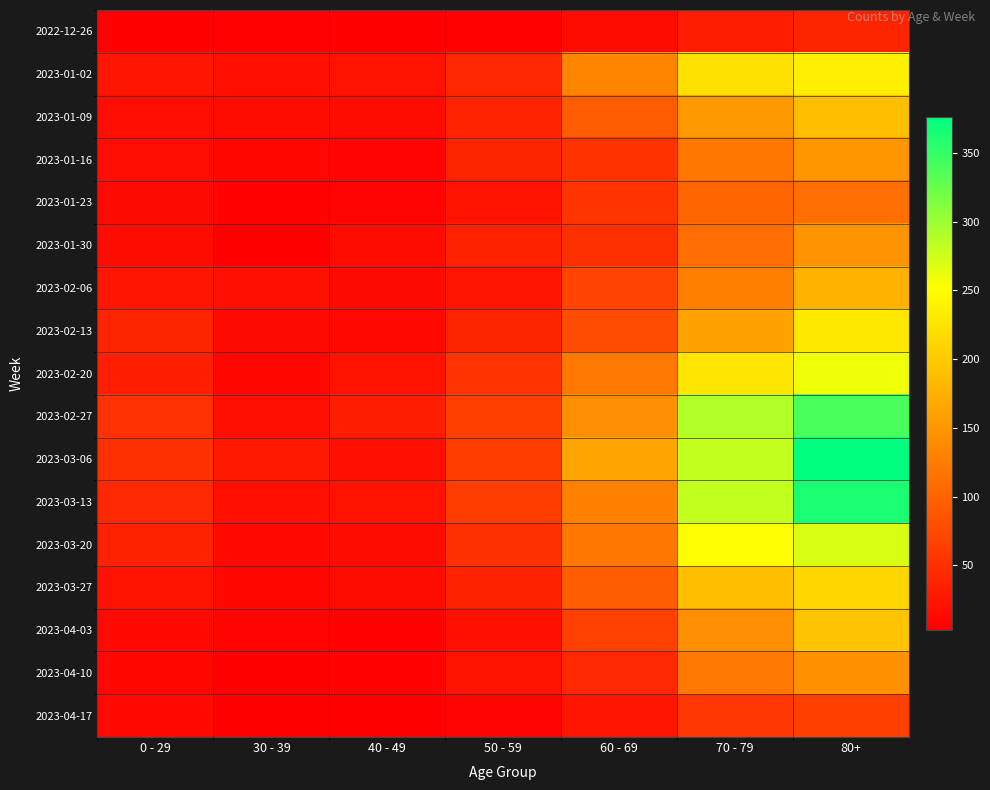

Reading left to right, extract all data points from this chart.

2022-12-26: 0 - 29=4	30 - 39=5	40 - 49=4	50 - 59=5	60 - 69=16	70 - 79=32	80+=38
2023-01-02: 0 - 29=25	30 - 39=18	40 - 49=21	50 - 59=41	60 - 69=134	70 - 79=223	80+=237
2023-01-09: 0 - 29=17	30 - 39=15	40 - 49=16	50 - 59=37	60 - 69=93	70 - 79=152	80+=189
2023-01-16: 0 - 29=17	30 - 39=11	40 - 49=8	50 - 59=38	60 - 69=53	70 - 79=119	80+=149
2023-01-23: 0 - 29=14	30 - 39=6	40 - 49=8	50 - 59=21	60 - 69=54	70 - 79=102	80+=111
2023-01-30: 0 - 29=16	30 - 39=4	40 - 49=15	50 - 59=36	60 - 69=50	70 - 79=110	80+=147
2023-02-06: 0 - 29=25	30 - 39=20	40 - 49=14	50 - 59=24	60 - 69=69	70 - 79=127	80+=175
2023-02-13: 0 - 29=38	30 - 39=14	40 - 49=13	50 - 59=38	60 - 69=78	70 - 79=161	80+=229
2023-02-20: 0 - 29=34	30 - 39=10	40 - 49=22	50 - 59=54	60 - 69=121	70 - 79=227	80+=259
2023-02-27: 0 - 29=52	30 - 39=18	40 - 49=35	50 - 59=65	60 - 69=142	70 - 79=289	80+=341
2023-03-06: 0 - 29=51	30 - 39=27	40 - 49=19	50 - 59=64	60 - 69=164	70 - 79=281	80+=376
2023-03-13: 0 - 29=43	30 - 39=18	40 - 49=23	50 - 59=64	60 - 69=129	70 - 79=281	80+=362
2023-03-20: 0 - 29=36	30 - 39=13	40 - 49=15	50 - 59=50	60 - 69=119	70 - 79=250	80+=270
2023-03-27: 0 - 29=22	30 - 39=11	40 - 49=16	50 - 59=36	60 - 69=94	70 - 79=189	80+=212
2023-04-03: 0 - 29=13	30 - 39=8	40 - 49=7	50 - 59=20	60 - 69=66	70 - 79=142	80+=193
2023-04-10: 0 - 29=11	30 - 39=4	40 - 49=7	50 - 59=22	60 - 69=43	70 - 79=122	80+=144
2023-04-17: 0 - 29=13	30 - 39=3	40 - 49=4	50 - 59=8	60 - 69=26	70 - 79=56	80+=65